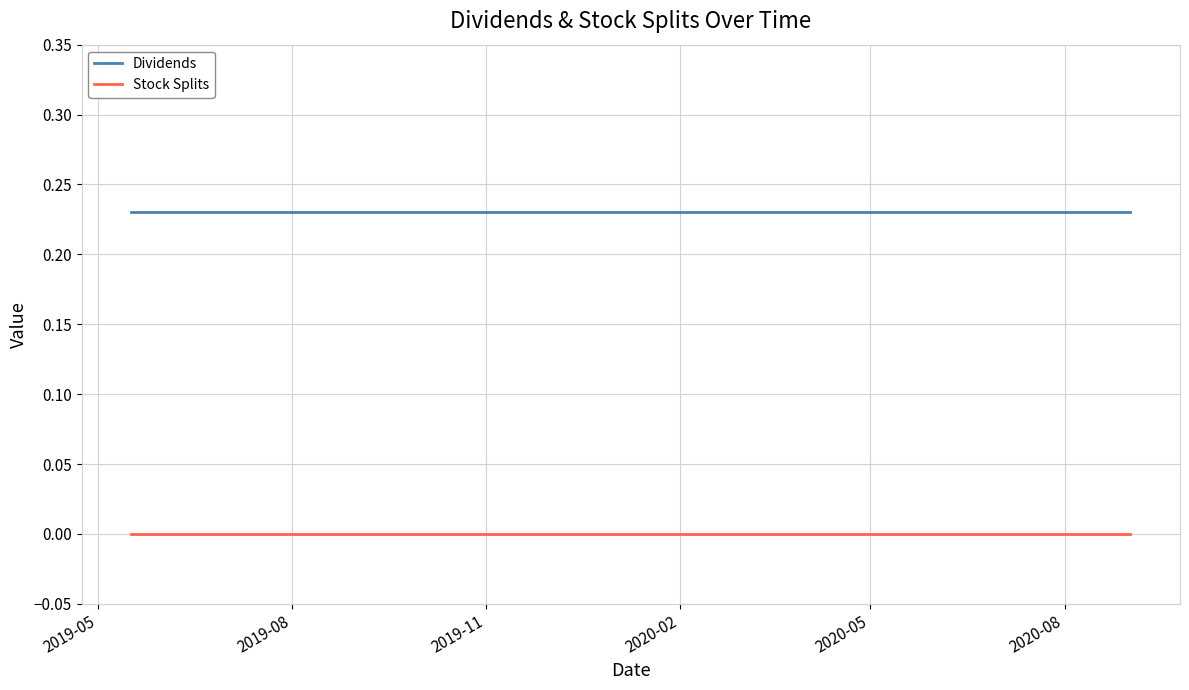

Does the chart have visible grid lines?

Yes